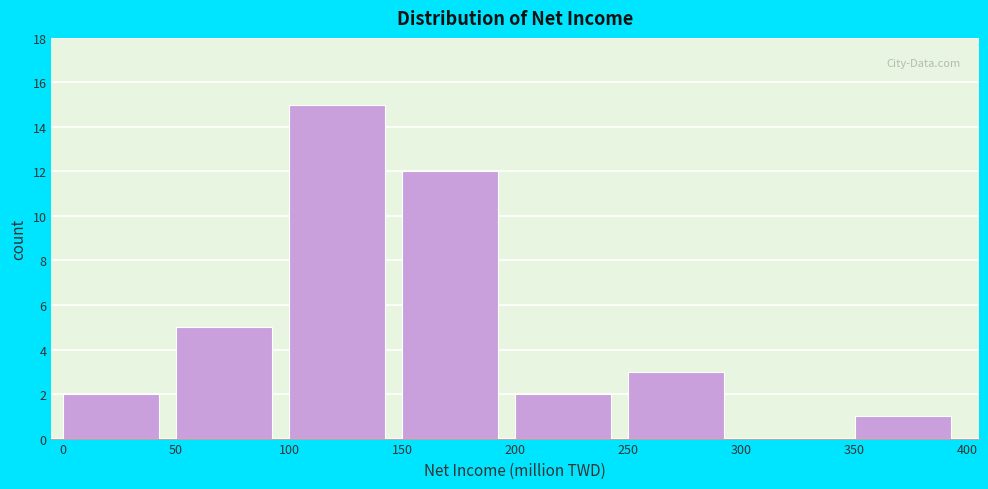

How tall is the bar that spans 250 to 300 on the x-axis? The values are not printed on the chart, so give them approximately, as read against the axis.

3